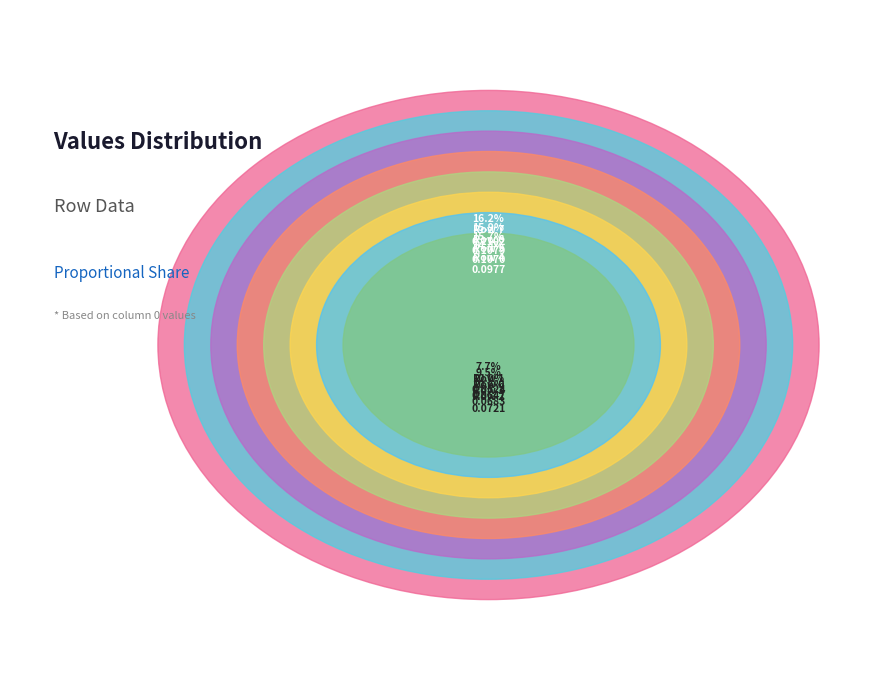

To the nearest percent, what portion does Row 4 represent?

11%